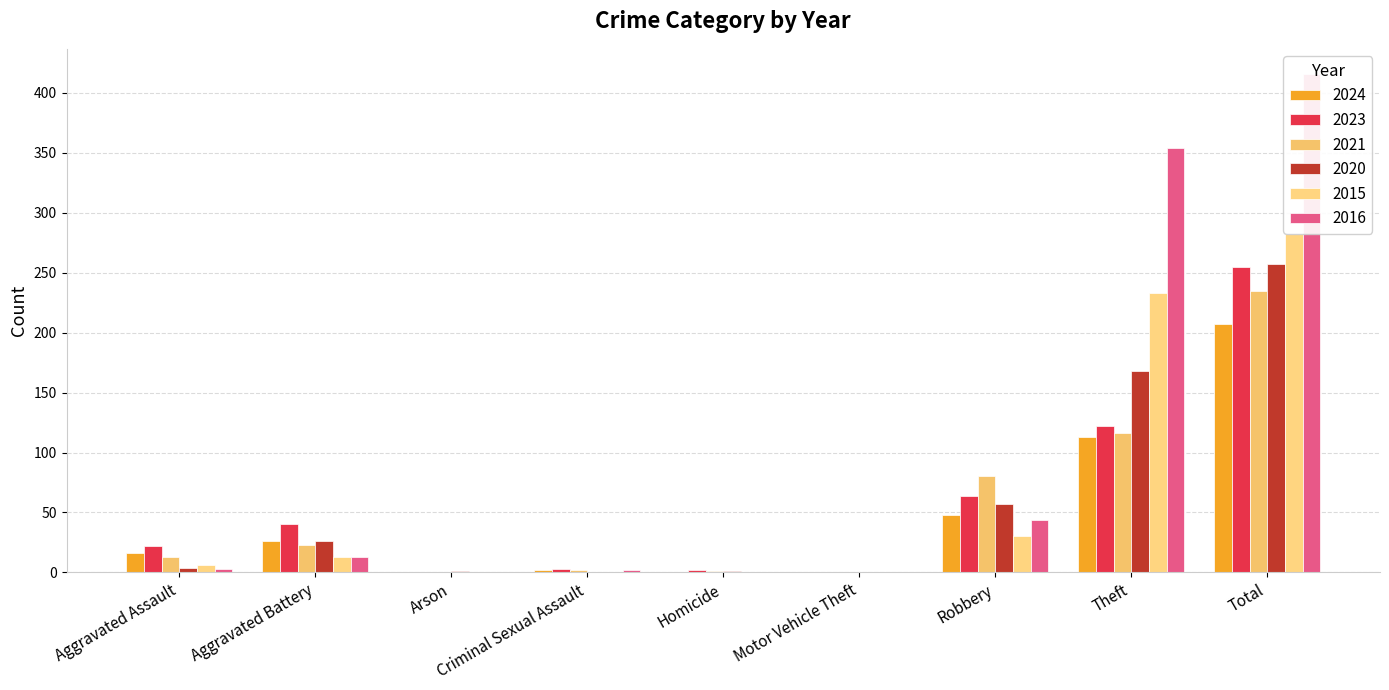

What position from the right is Theft?

2